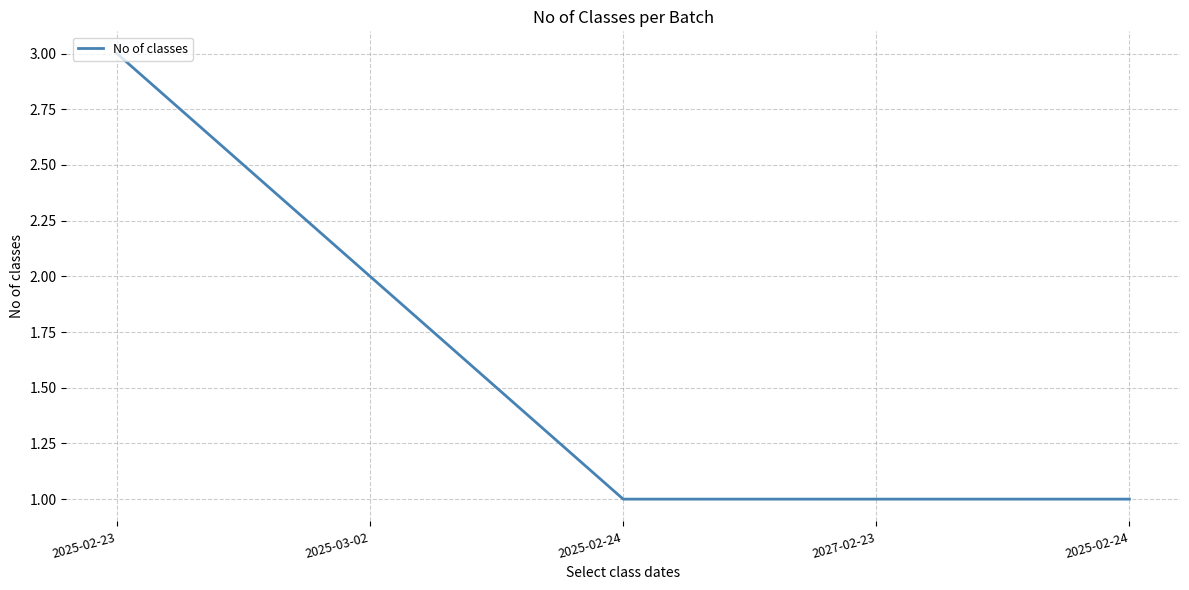

How many values are between 1 and 2?

4